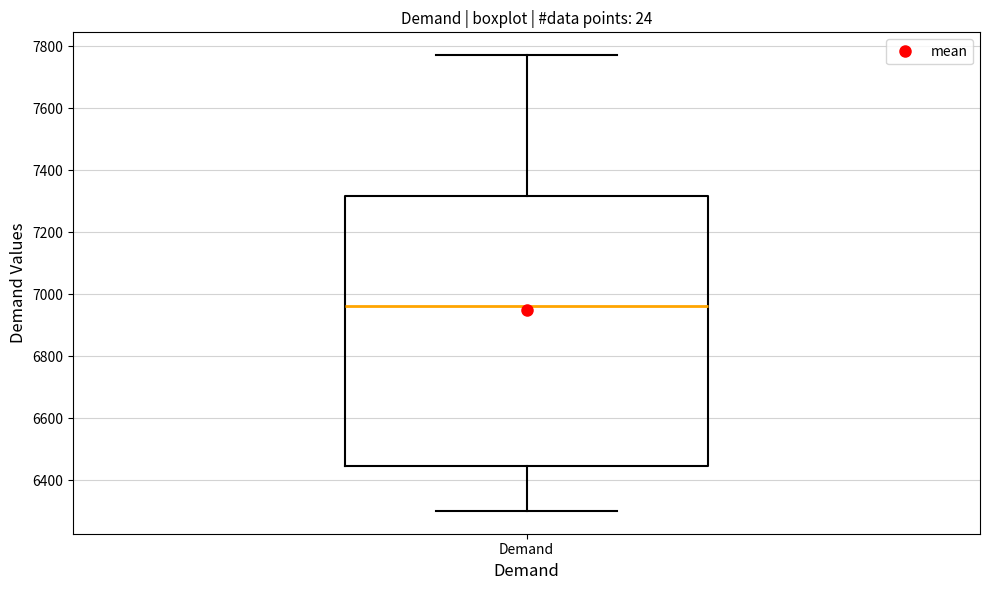

Where does the lower whisker of the box for Demand end on the y-axis? The values are not printed on the chart, so give them approximately, as read against the axis.

6300